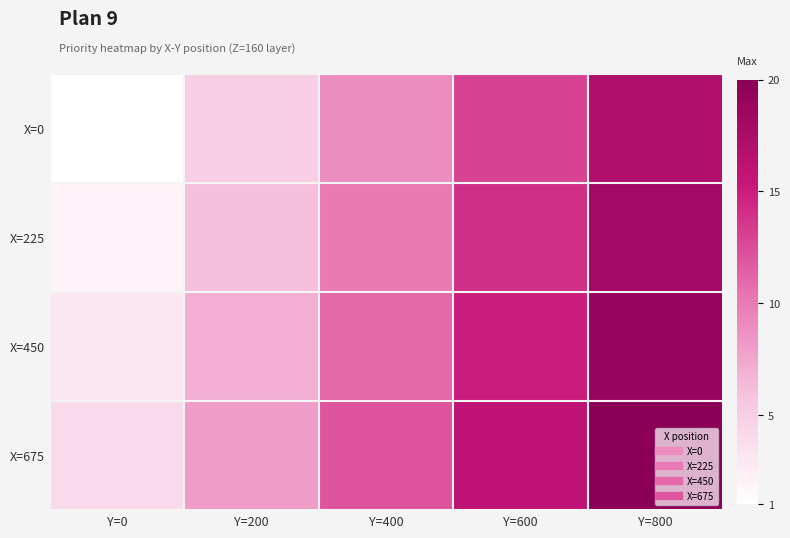

At which category is the sum across all series the highest?

Y=800